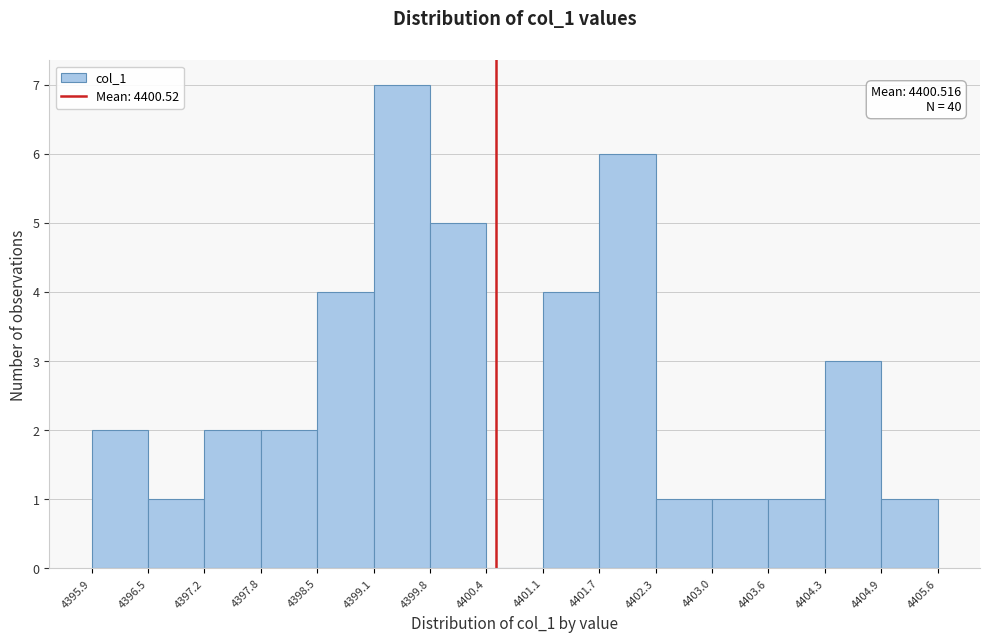

Which range on the x-axis has the tallest bar?

4399.1 to 4399.8